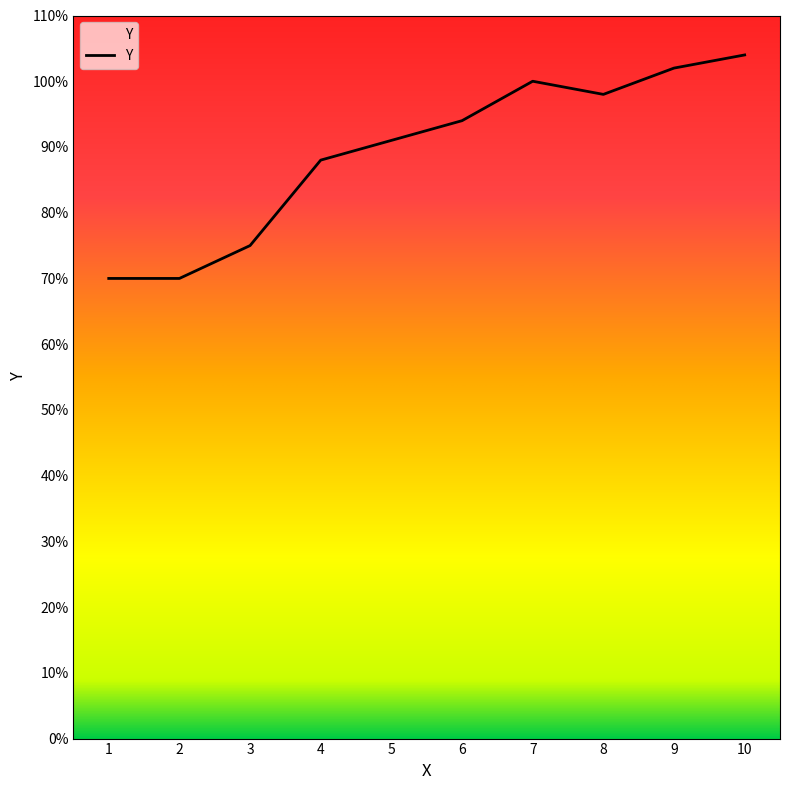

True or false: there are more than 1 points higher than both neighbors.

False